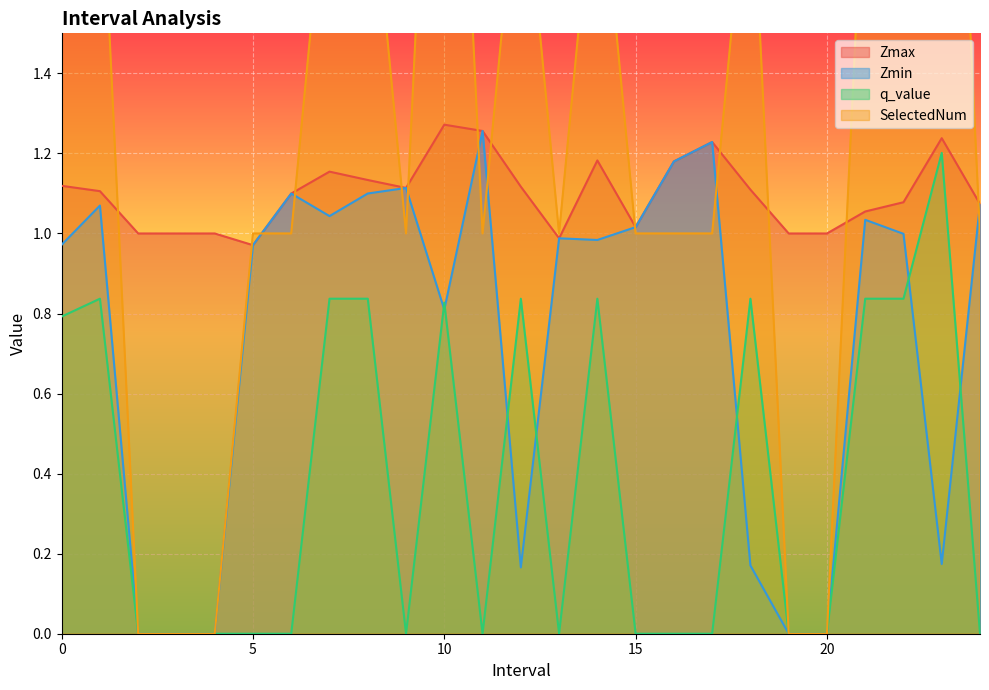

Reading right to left, transcribe all the data shown in this chart.

Zmax: 1.1	1.2	1.1	1.1	1.0	1.0	1.1	1.2	1.2	1.0	1.2	1.0	1.1	1.3	1.3	1.1	1.1	1.2	1.1	1.0	1.0	1.0	1.0	1.1	1.1
Zmin: 1.1	0.2	1.0	1.0	0.0	0.0	0.2	1.2	1.2	1.0	1.0	1.0	0.2	1.3	0.8	1.1	1.1	1.0	1.1	1.0	0.0	0.0	0.0	1.1	1.0
q_value: 0.0	1.2	0.8	0.8	0.0	0.0	0.8	0.0	0.0	0.0	0.8	0.0	0.8	0.0	0.8	0.0	0.8	0.8	0.0	0.0	0.0	0.0	0.0	0.8	0.8
SelectedNum: 1.0	3.0	2.0	2.0	0.0	0.0	2.0	1.0	1.0	1.0	2.0	1.0	2.0	1.0	3.0	1.0	2.0	2.0	1.0	1.0	0.0	0.0	0.0	2.0	3.0